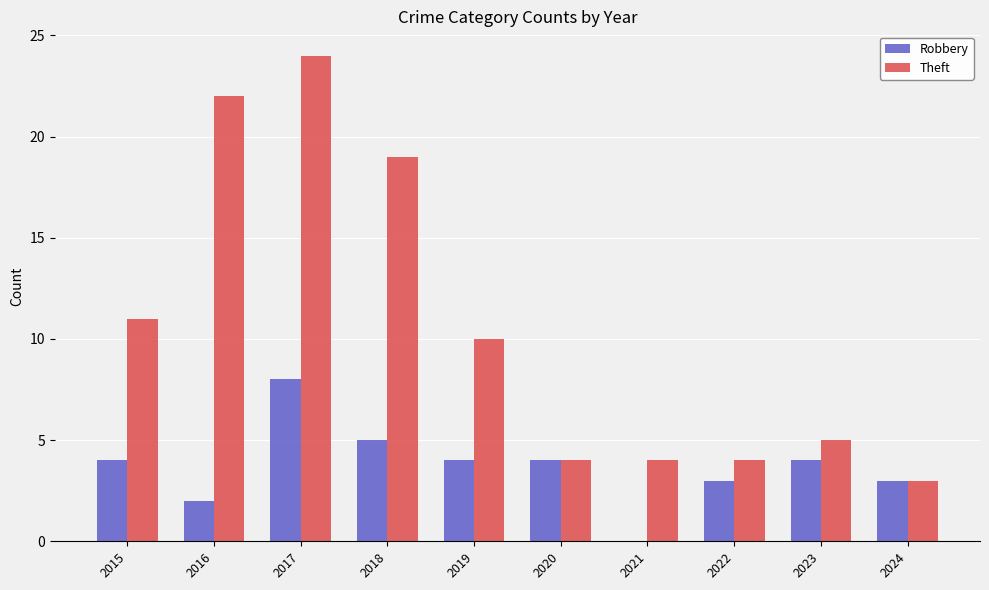

Reading right to left, list all the values displayed in this chart.

Robbery: 2024=3	2023=4	2022=3	2021=0	2020=4	2019=4	2018=5	2017=8	2016=2	2015=4
Theft: 2024=3	2023=5	2022=4	2021=4	2020=4	2019=10	2018=19	2017=24	2016=22	2015=11